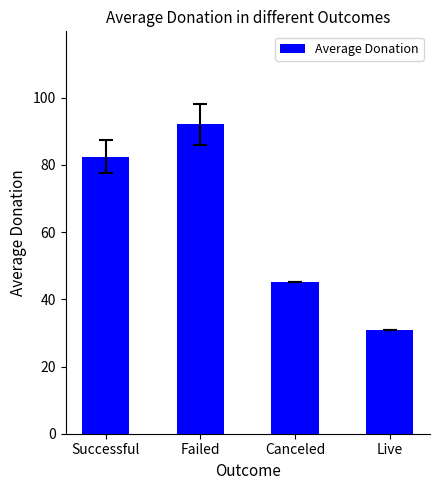

The chart shows a value of 92.1 at Failed. True or false?

True